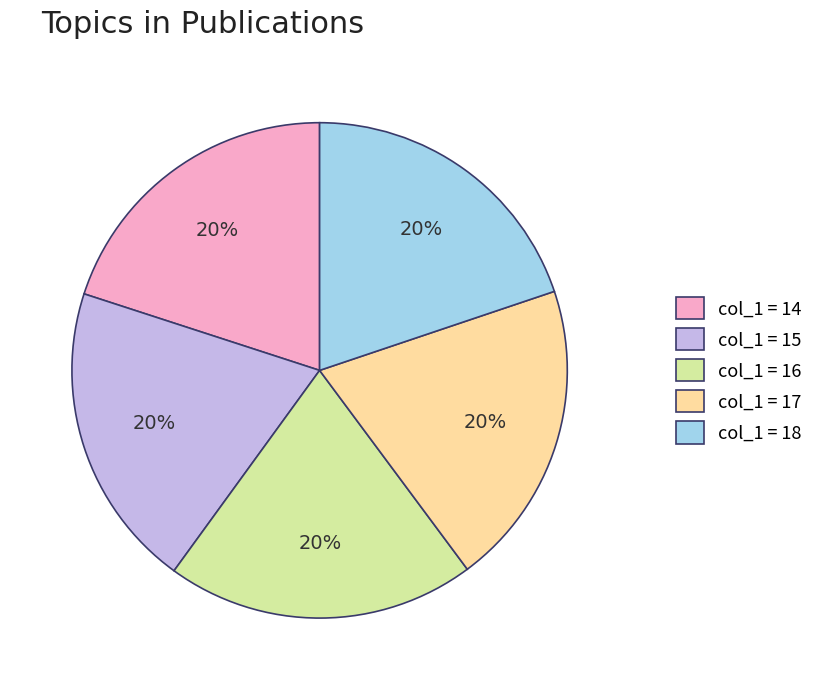

To the nearest percent, what portion does col_1 = 14 represent?

20%